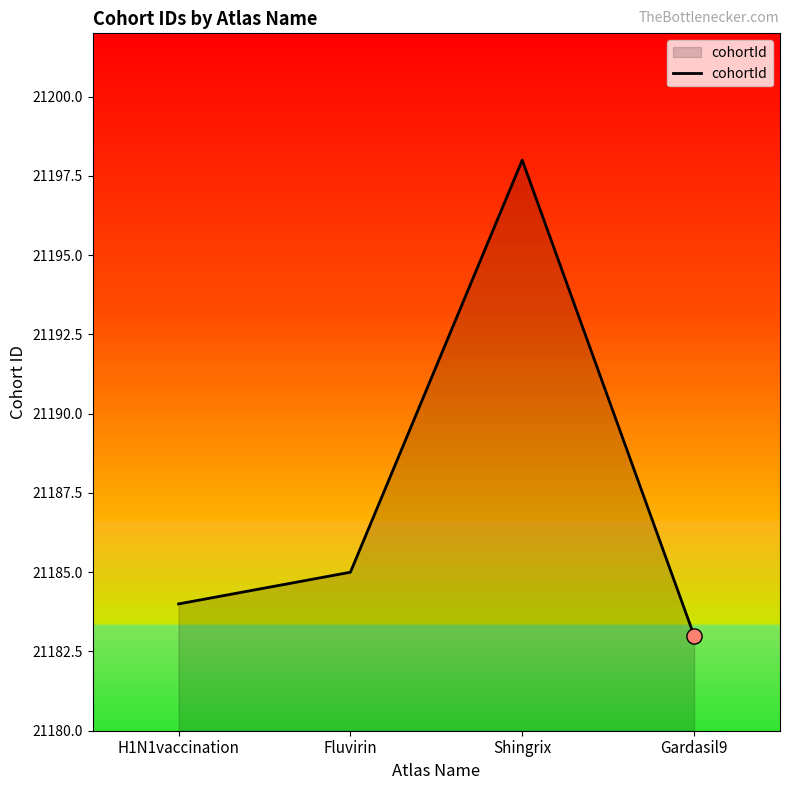

What is the change in value from Fluvirin to Gardasil9?

-2